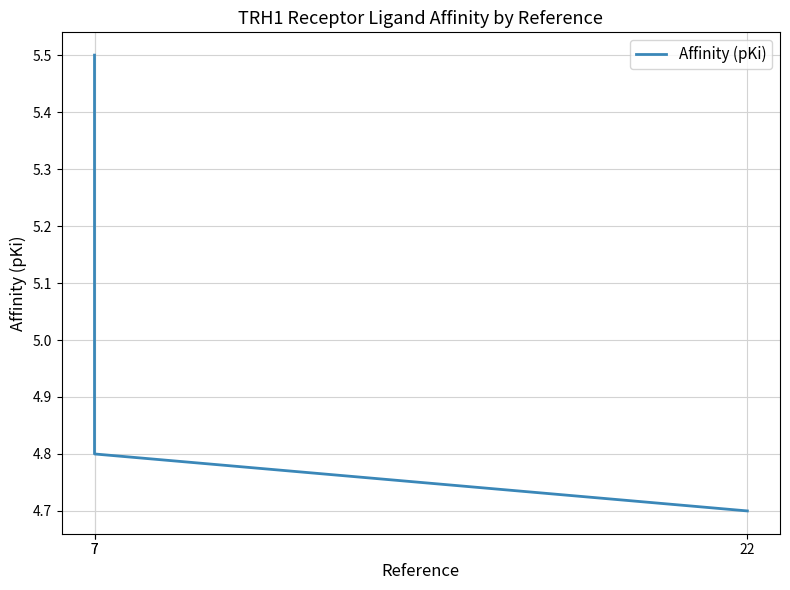

How many lines are shown in the chart?

1